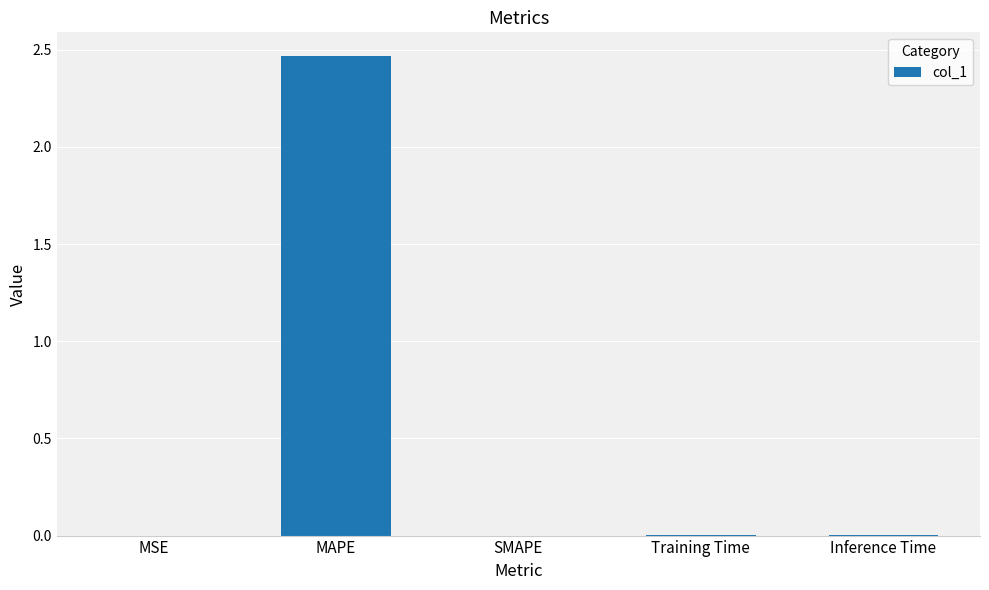

Is it true that the value at MSE is 0.0?

True